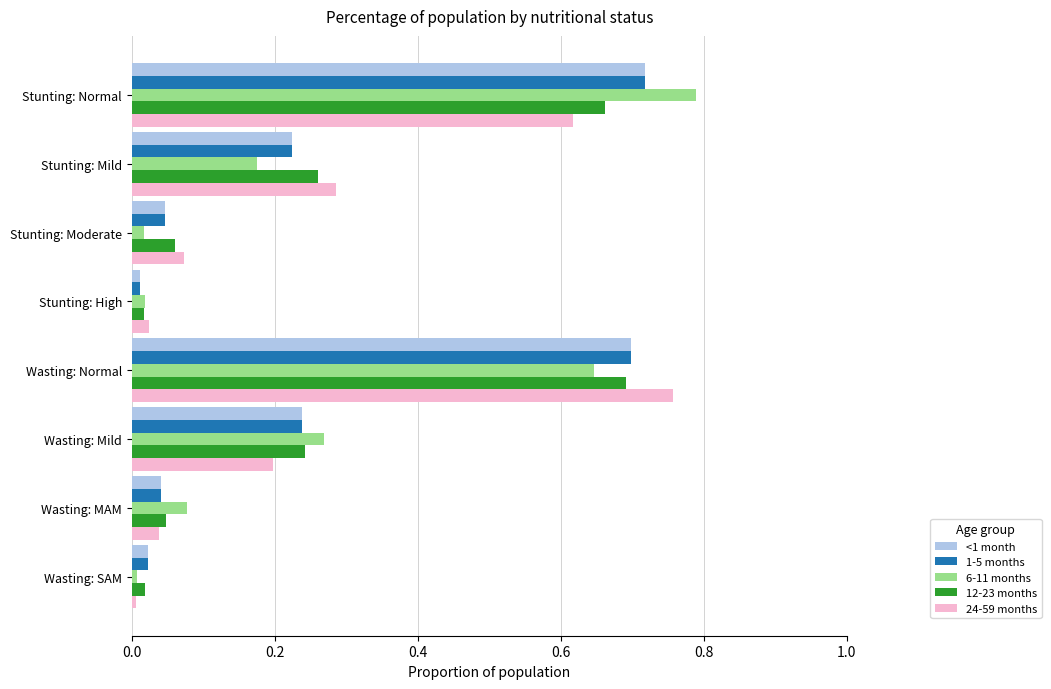

What is the sum of all 6-11 months values?

2.0